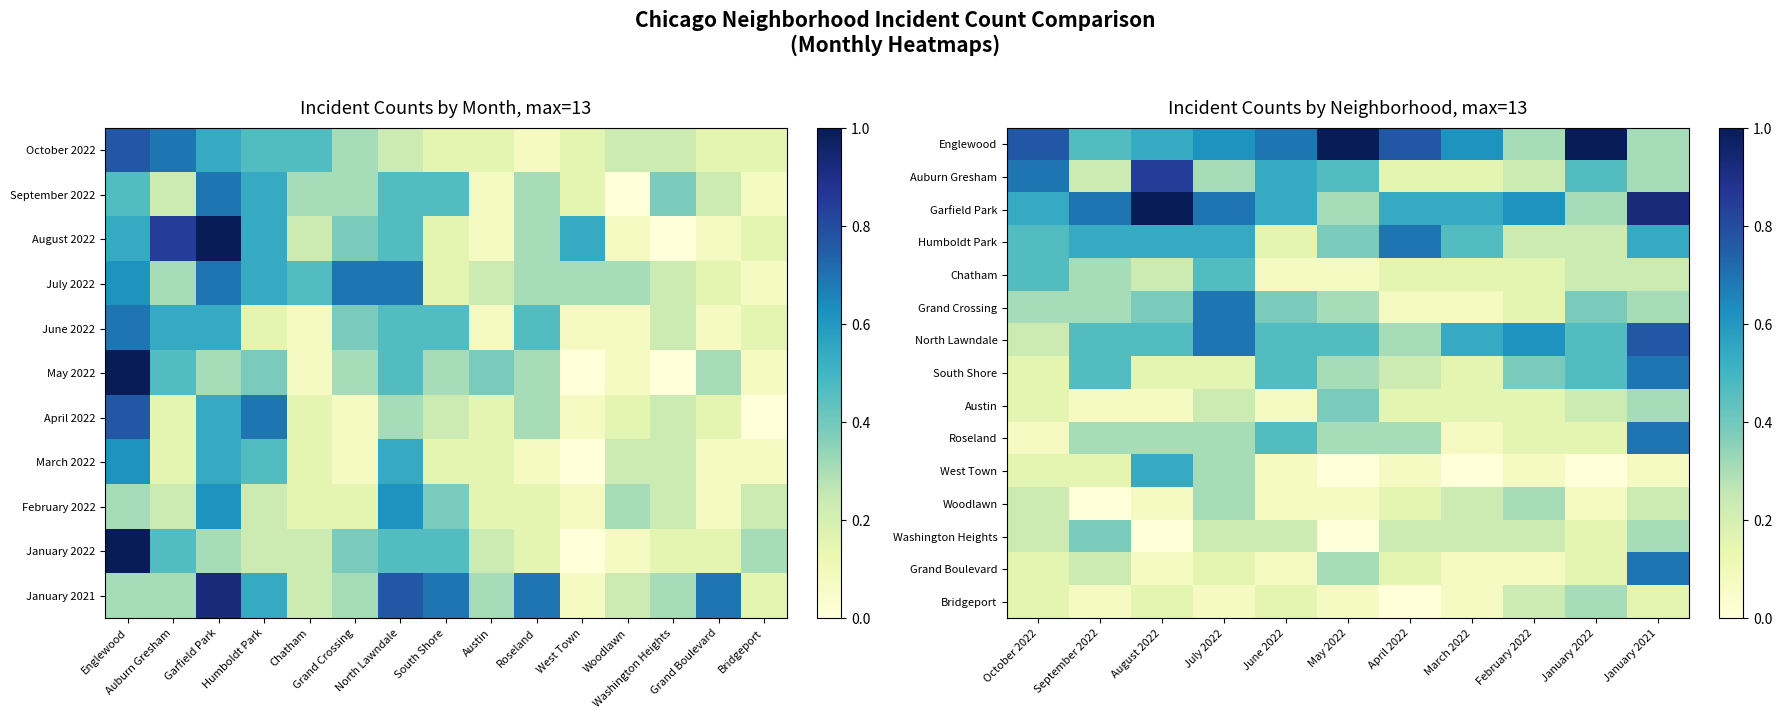

What is the maximum value shown in the chart?

1.0